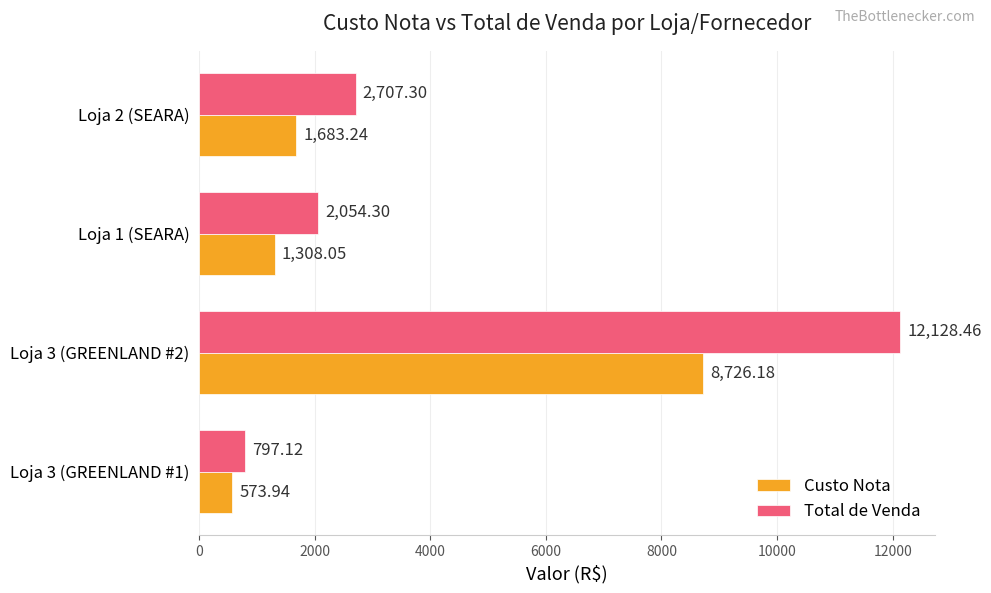

What is the difference between the maximum and minimum values in the Custo Nota series?

8152.2